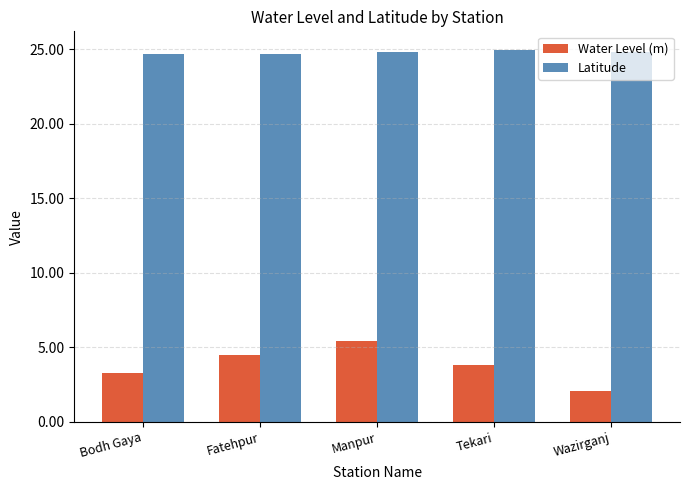

Are the bars horizontal?

No